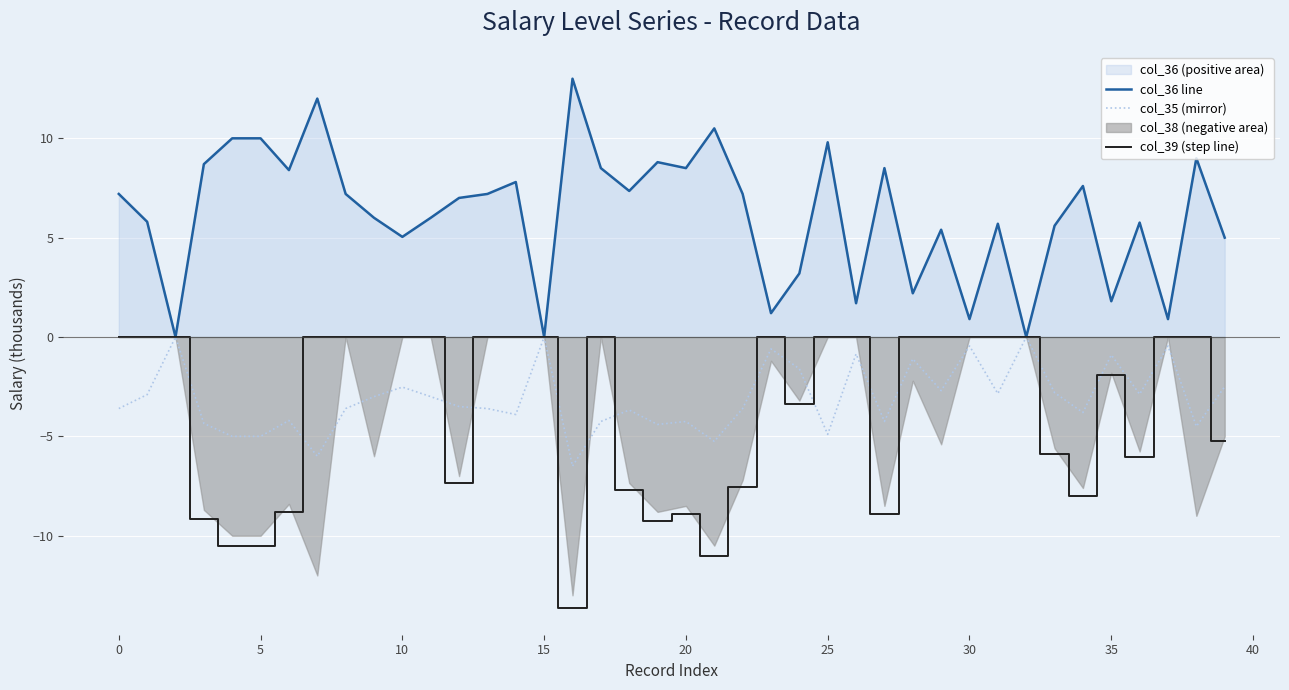

True or false: col_35 (mirror) has more than 2 points higher than both neighbors.

True